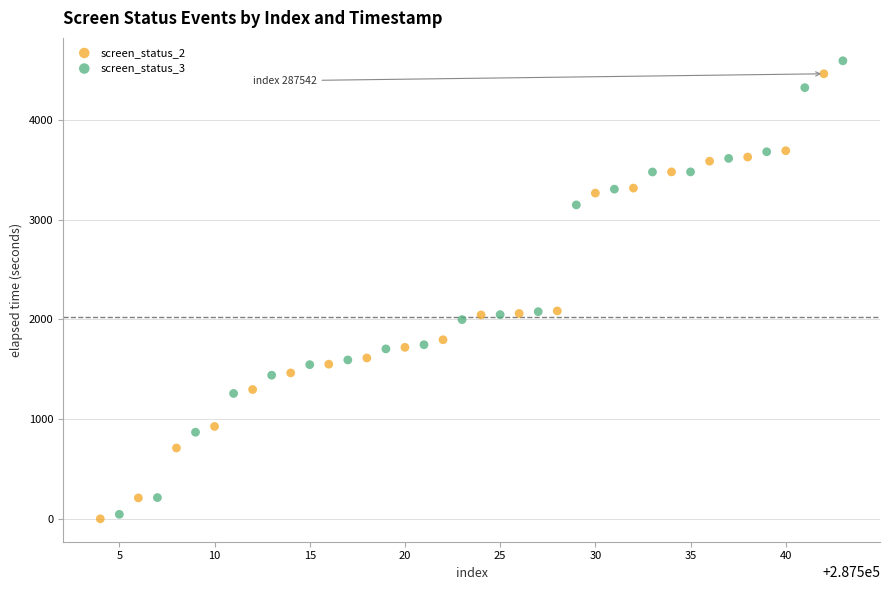

Which series has the widest spread of Y values?

screen_status_3